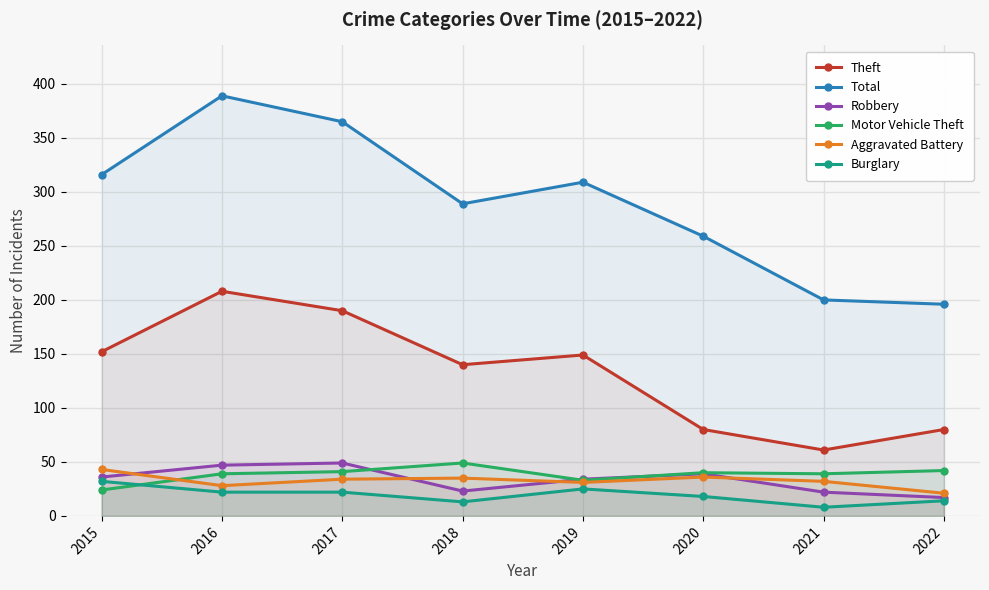

Which series has the largest total across all categories?

Total